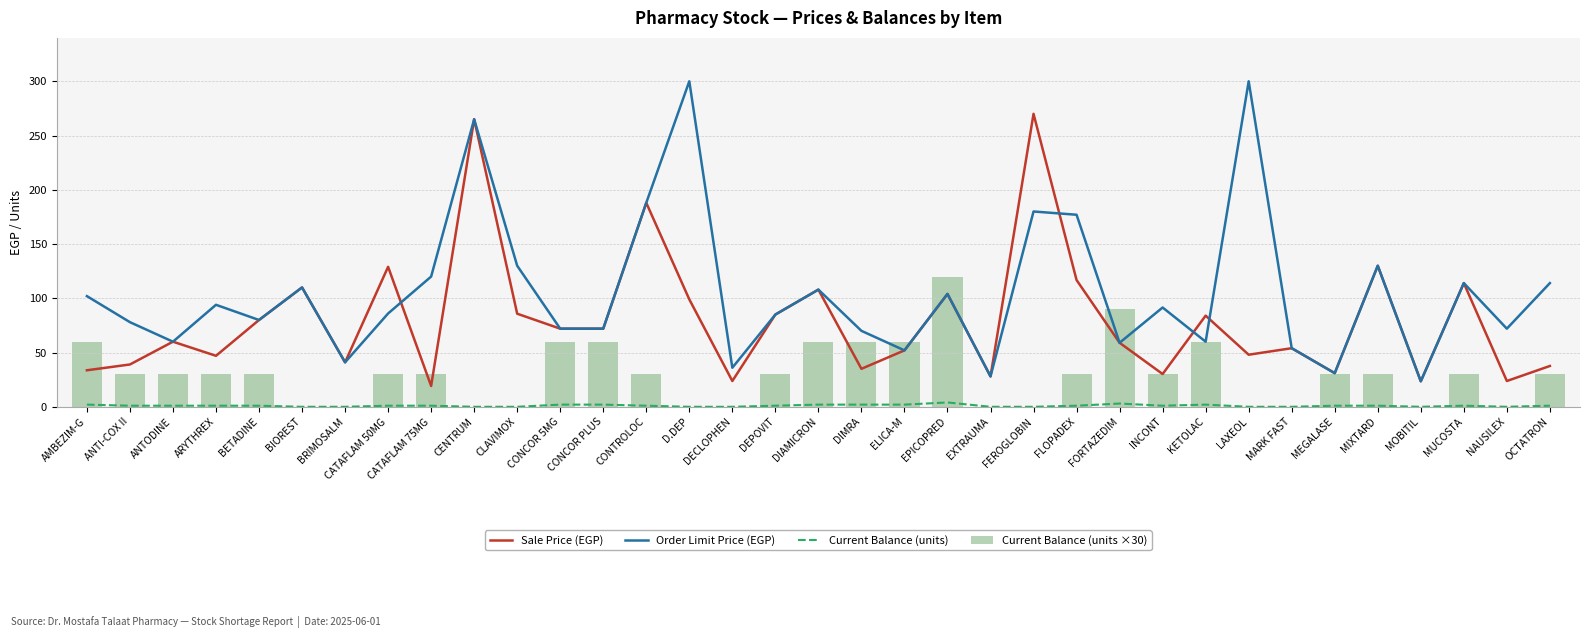

Which series has the widest spread of values?

Order Limit Price (EGP)